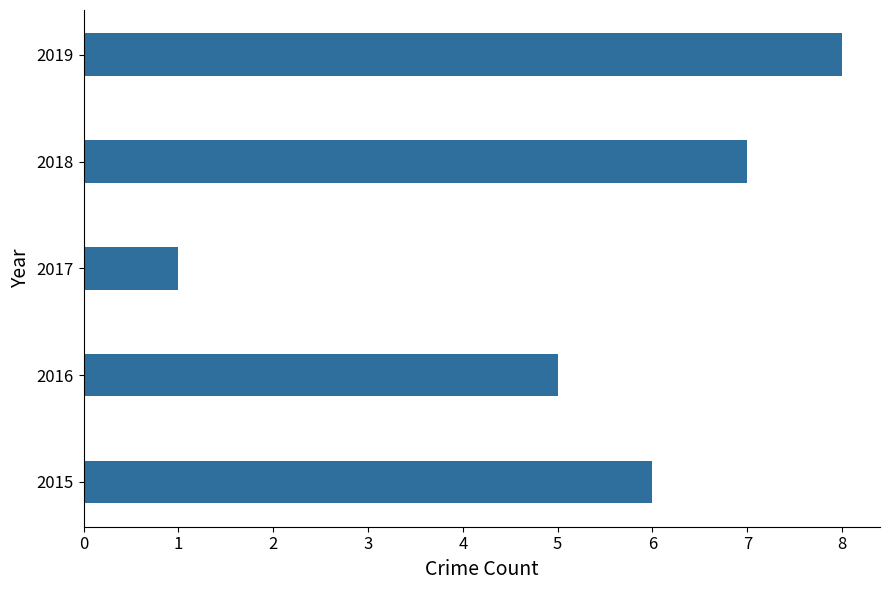

What is the average value?

5